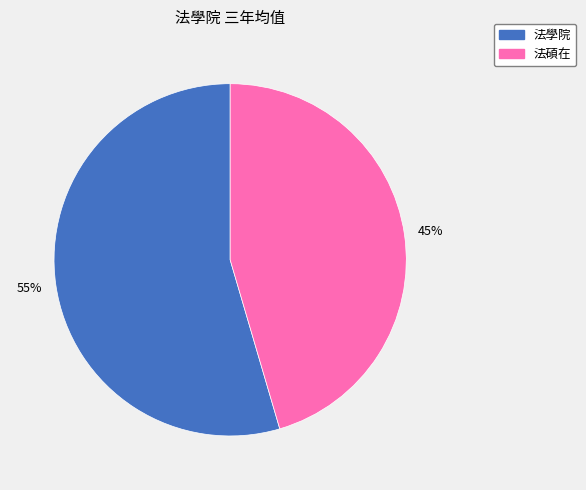

Does any single category account for the majority?

Yes